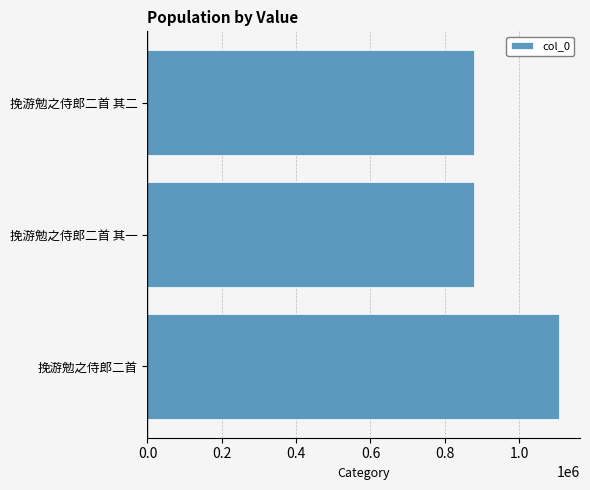

What is the average value?

954530